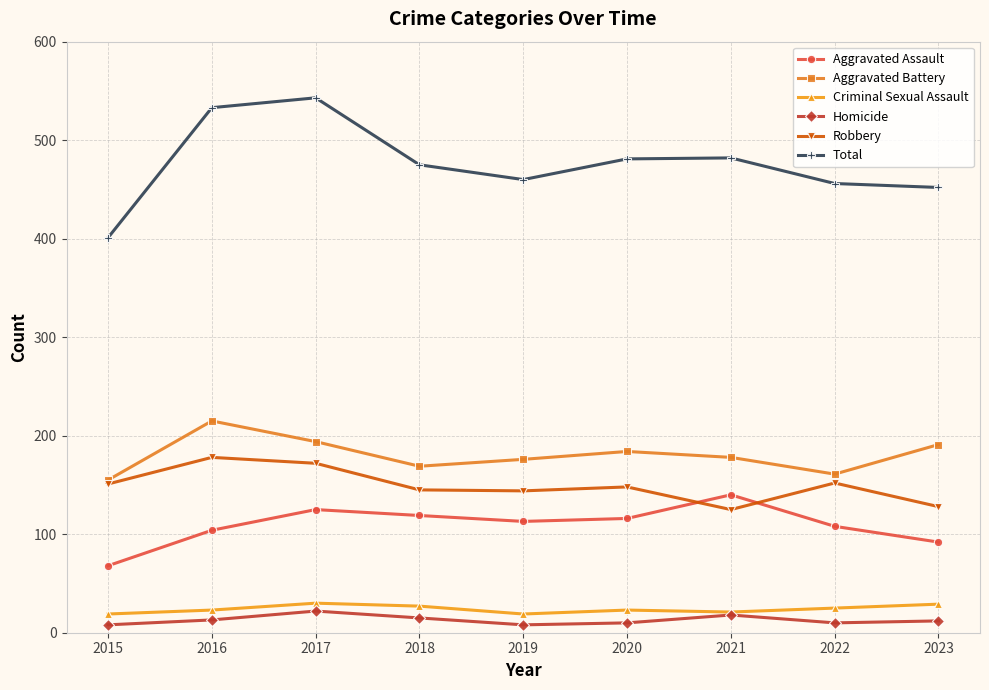

What is the value of the Total point at the 1st from the left?

401